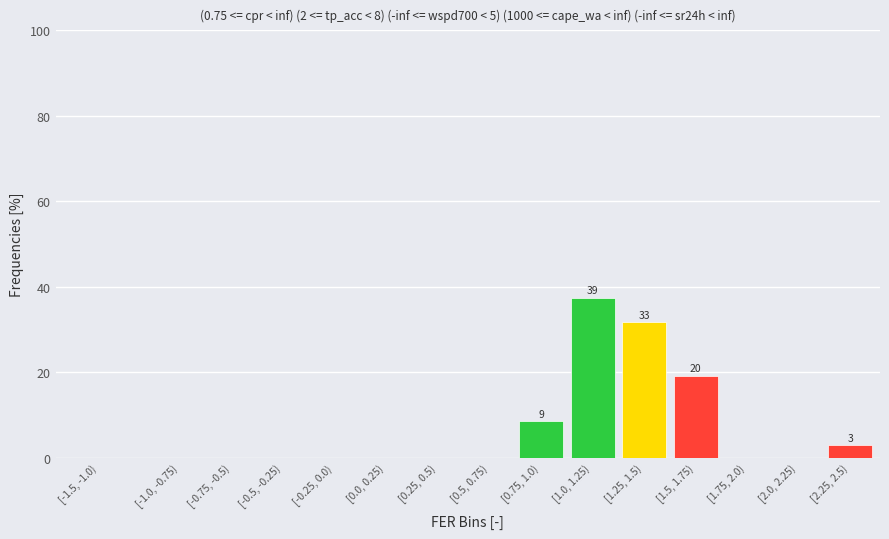

Reading right to left, what are all the values shown in this chart?

[2.25, 2.5)=2.9	[2.0, 2.25)=0.0	[1.75, 2.0)=0.0	[1.5, 1.75)=19.2	[1.25, 1.5)=31.7	[1.0, 1.25)=37.5	[0.75, 1.0)=8.7	[0.5, 0.75)=0.0	[0.25, 0.5)=0.0	[0.0, 0.25)=0.0	[-0.25, 0.0)=0.0	[-0.5, -0.25)=0.0	[-0.75, -0.5)=0.0	[-1.0, -0.75)=0.0	[-1.5, -1.0)=0.0